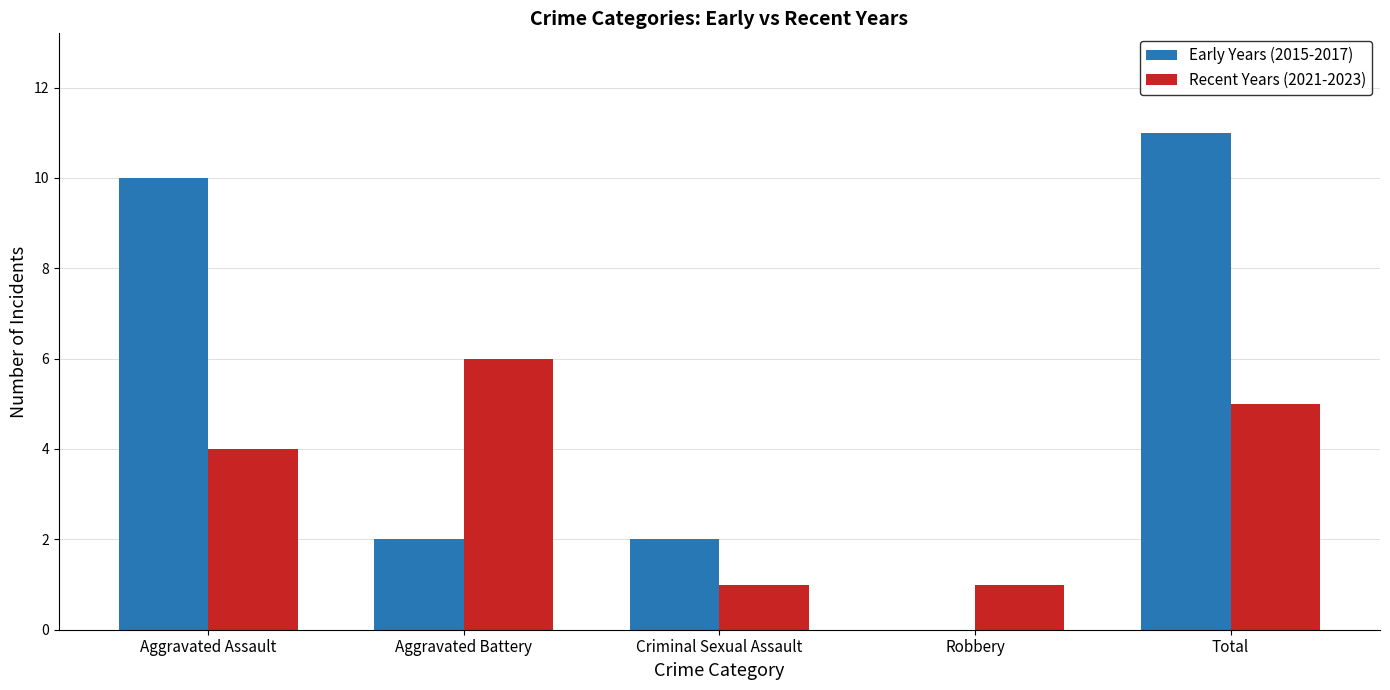

Count the number of categories in the chart.

5